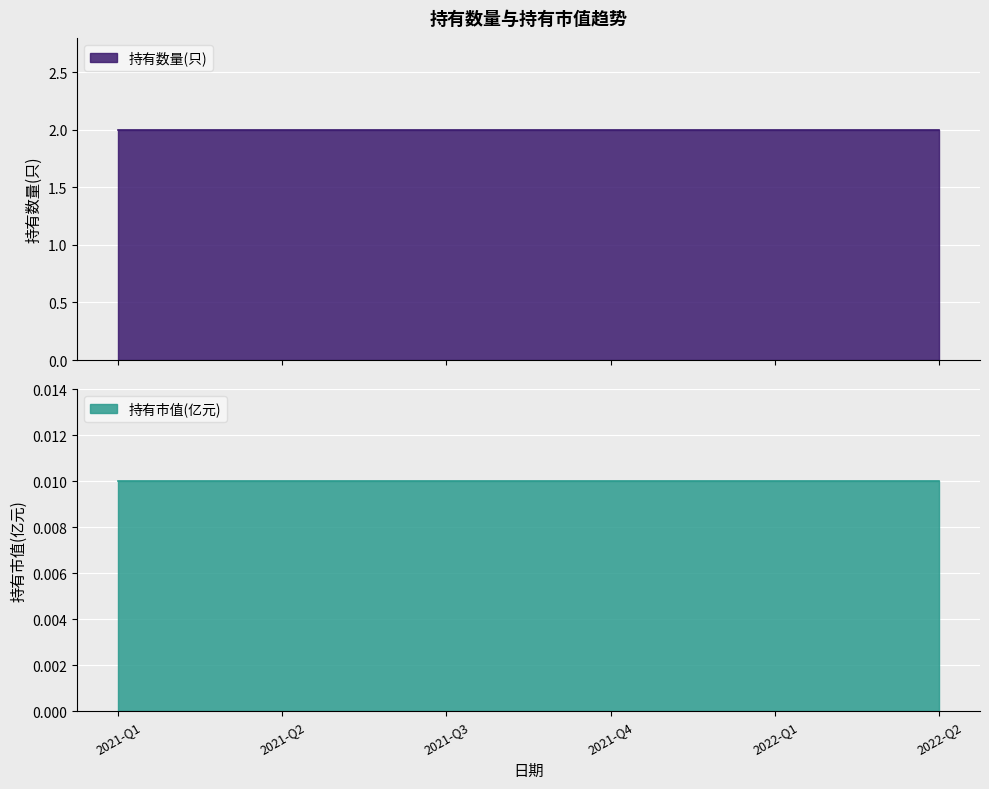

True or false: 持有数量(只) and 持有市值(亿元) cross at least once.

False